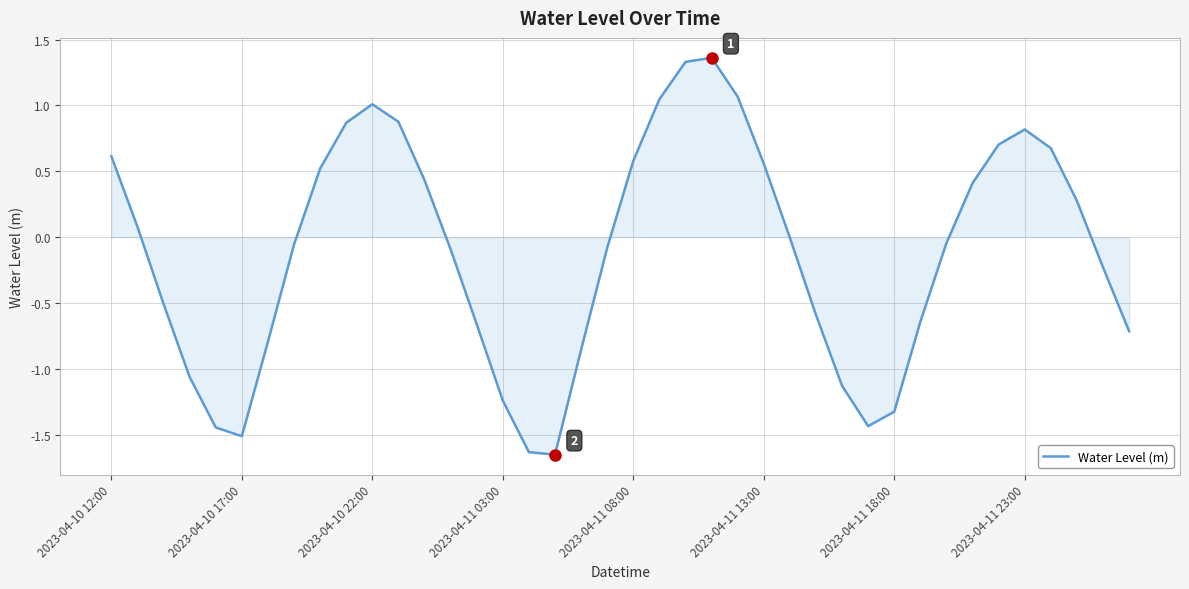

Does the chart display data point markers on the line(s)?

No